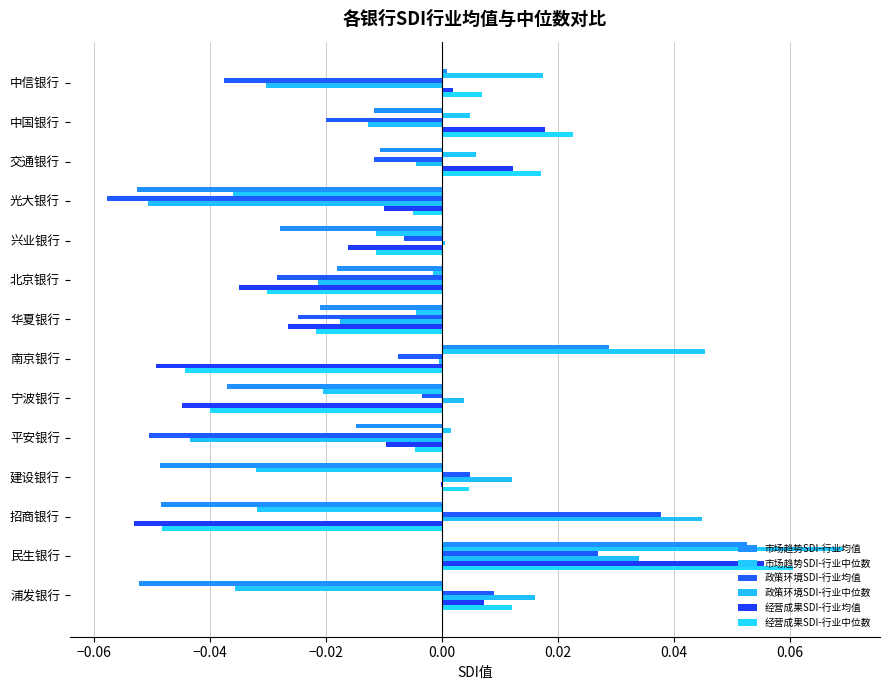

How many categories are shown in the chart?

14